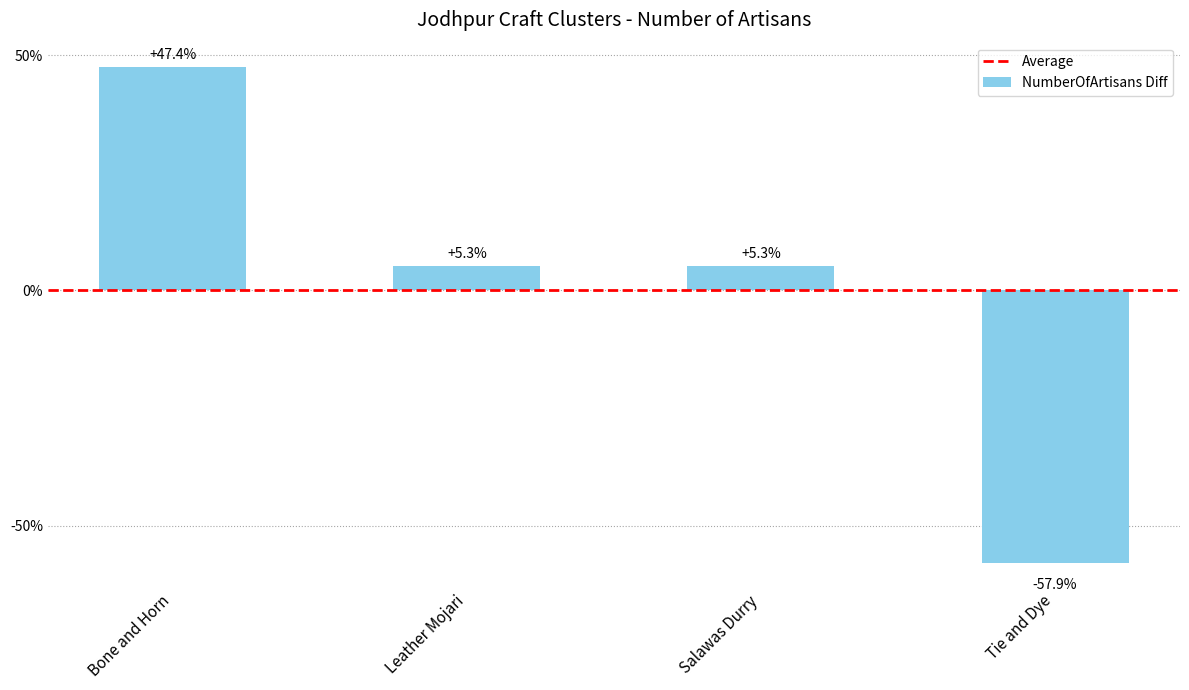

How many data points does each series have?

4